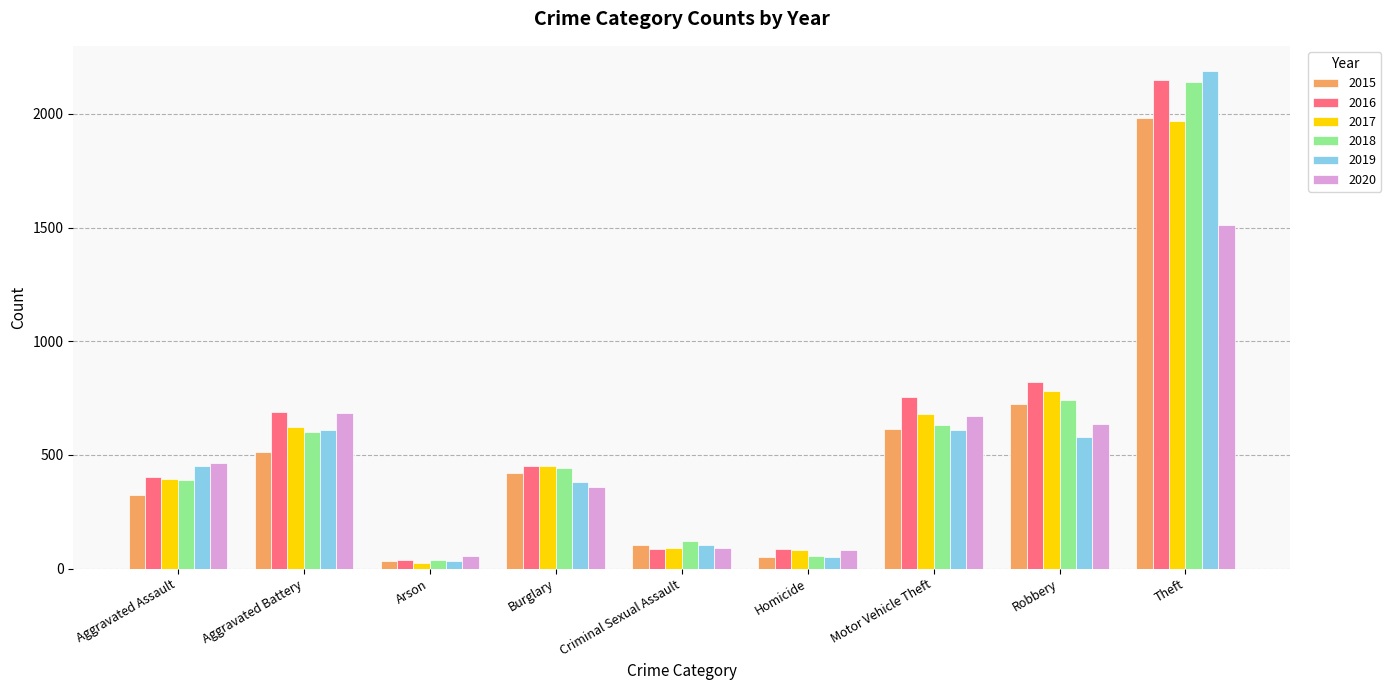

Which series has the largest total across all categories?

2016